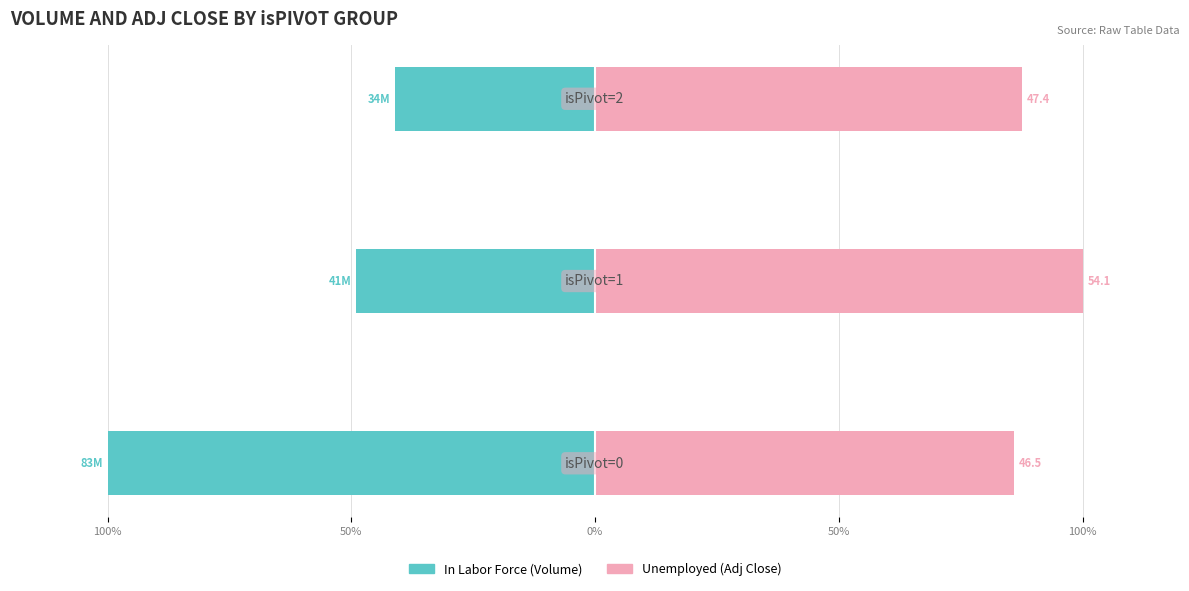

True or false: Unemployed has a value of 65.0 at 50%.

False